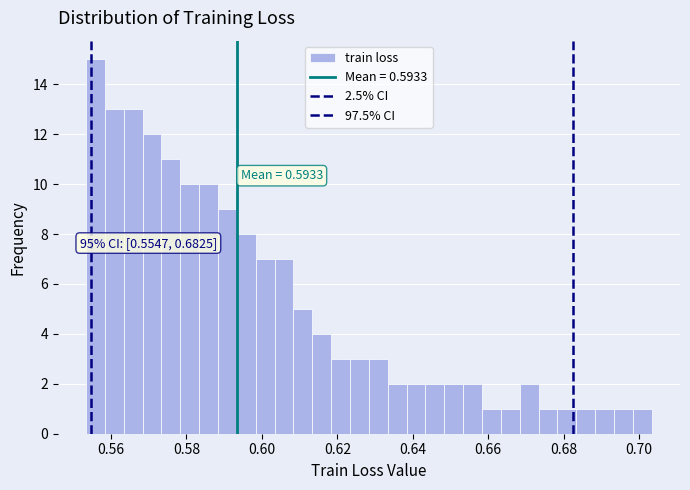

Read against the x-axis, roughly where is the centre of the tallest bar?

0.556